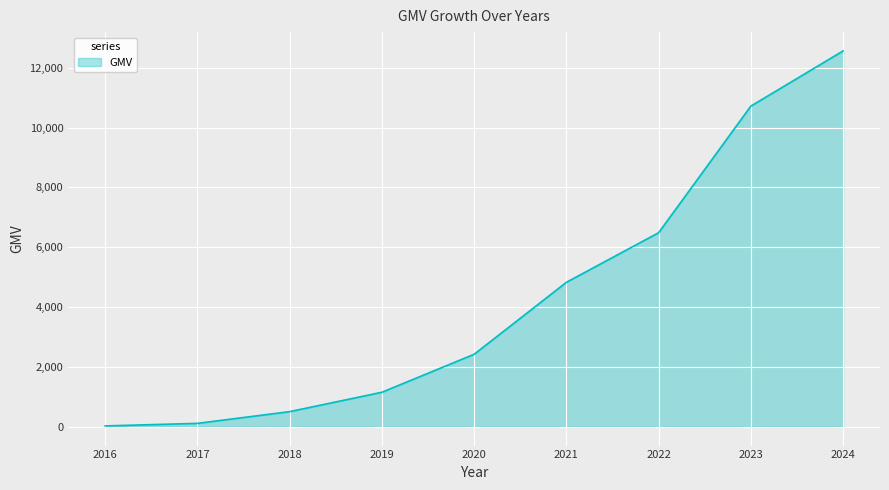

What is the minimum value shown in the chart?

29.5